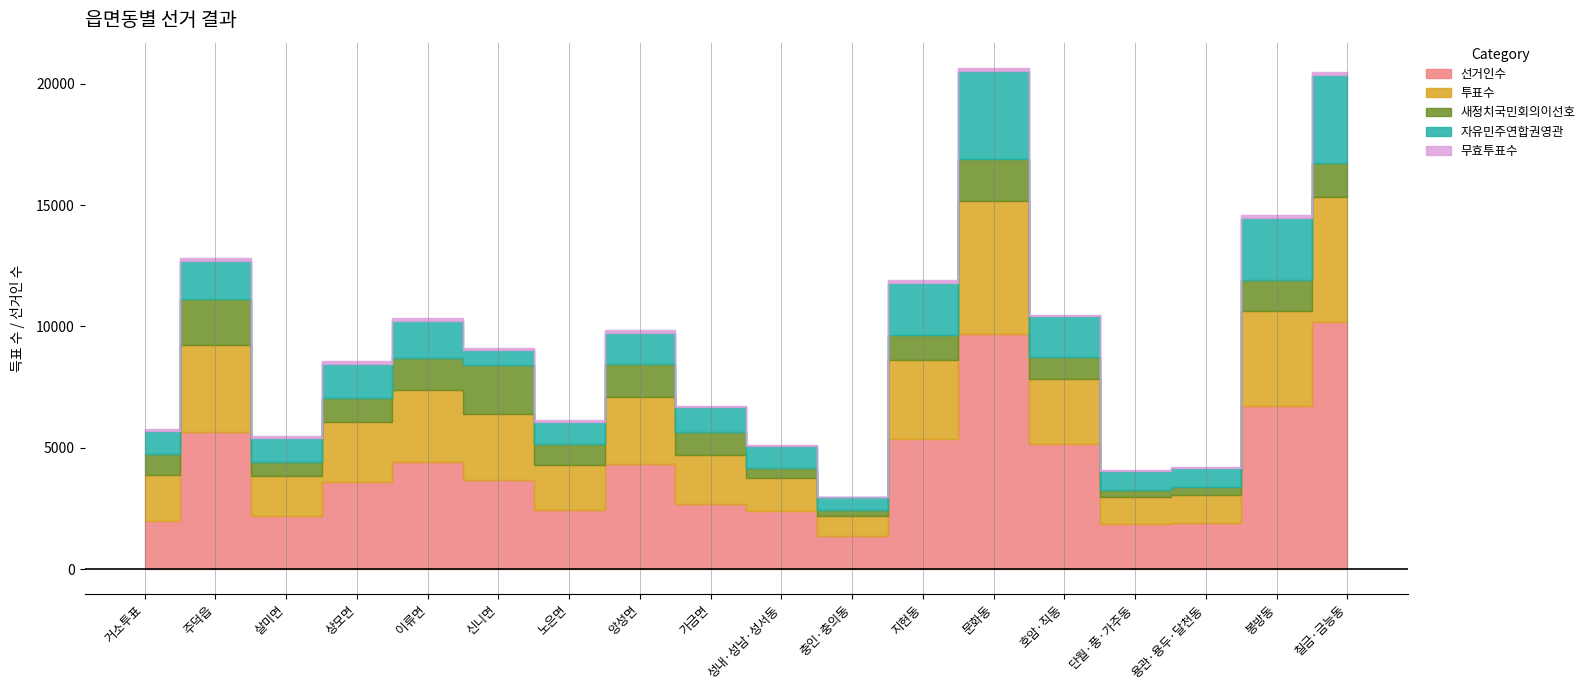

Read the 자유민주연합권영관 value at 호암·직동, to the nearest 50.

1650